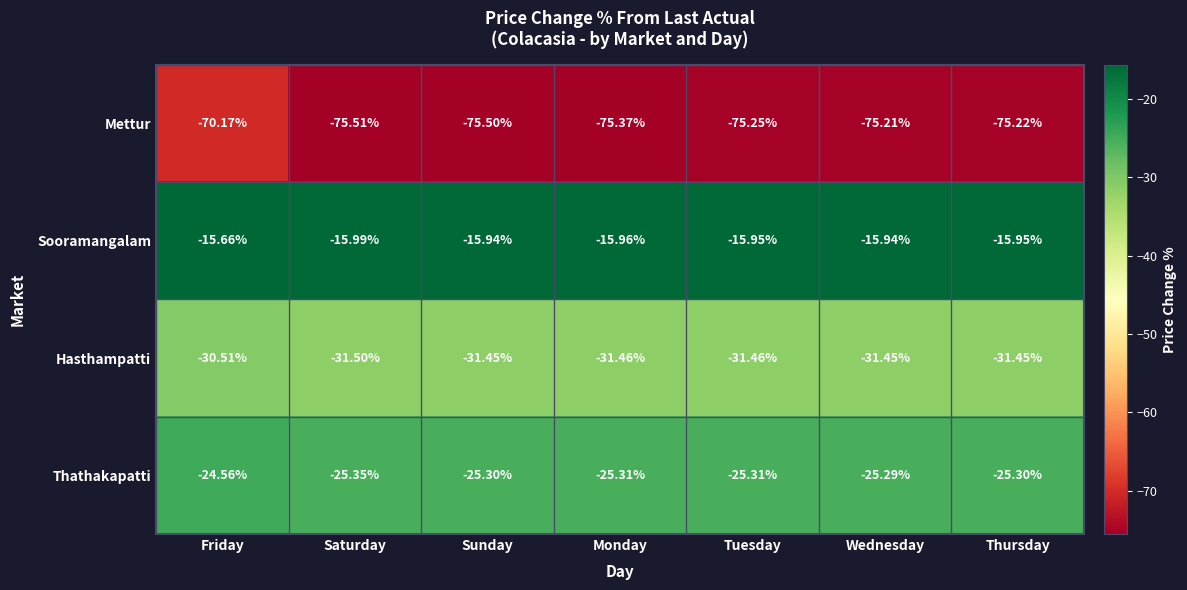

At which category is the sum across all series the highest?

Friday